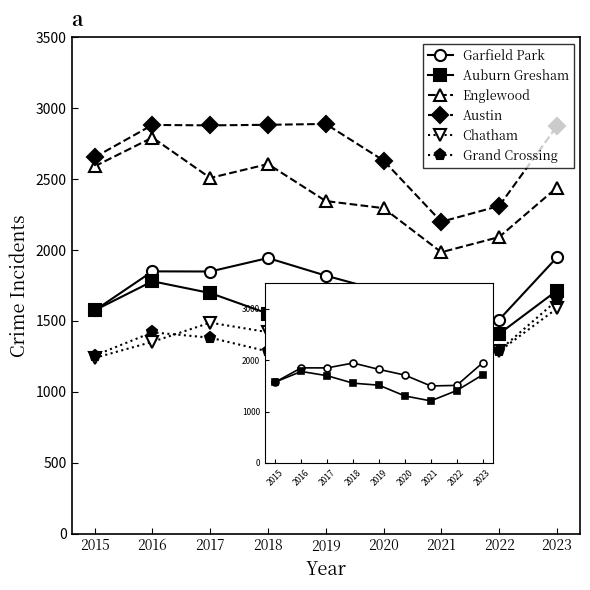

Reading left to right, list all the values displayed in this chart.

Garfield Park: 1574	1850	1849	1944	1820	1709	1498	1509	1948
Auburn Gresham: 1575	1780	1697	1552	1513	1303	1208	1409	1714
Englewood: 2591	2794	2509	2607	2346	2296	1985	2092	2441
Austin: 2655	2883	2880	2884	2890	2632	2200	2311	2874
Chatham: 1239	1353	1488	1421	1377	1220	1058	1286	1588
Grand Crossing: 1256	1420	1382	1285	1317	1233	1184	1291	1645